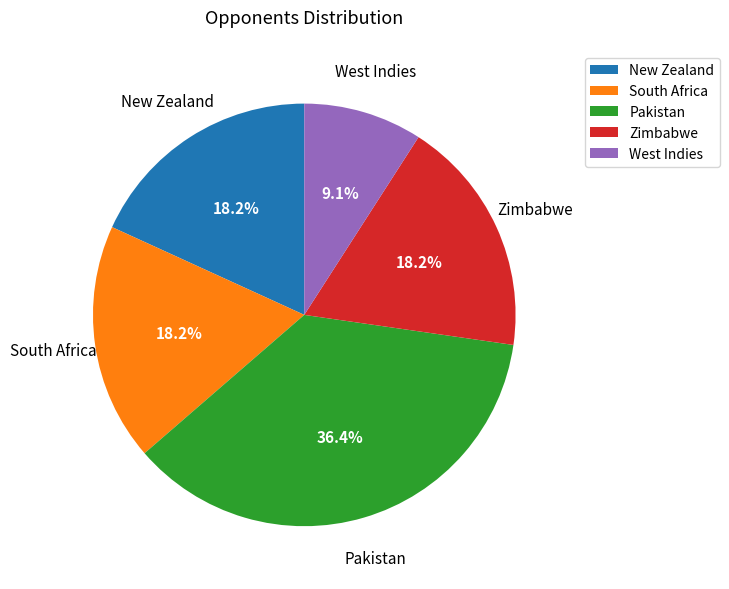

Is it true that Zimbabwe is 18% of the pie?

True